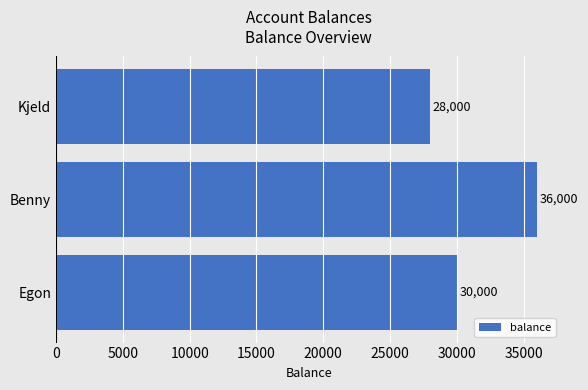

Approximately how many times larger is the value at Benny compared to Kjeld?

1.3